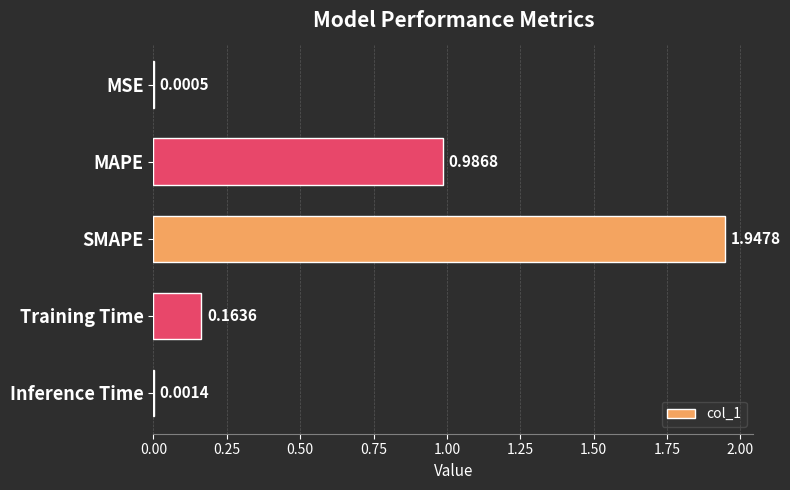

What is the sum of all values?

3.1